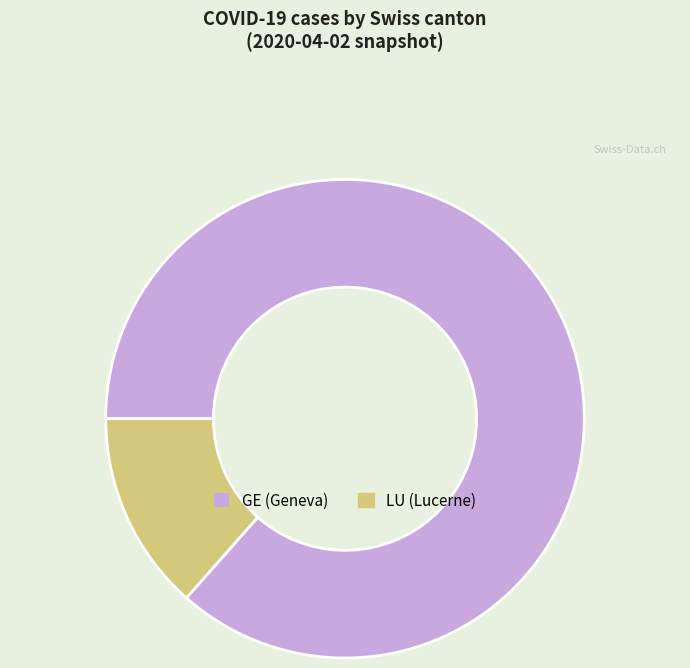

Is the sum of LU (Lucerne) and GE (Geneva) greater than half?

Yes